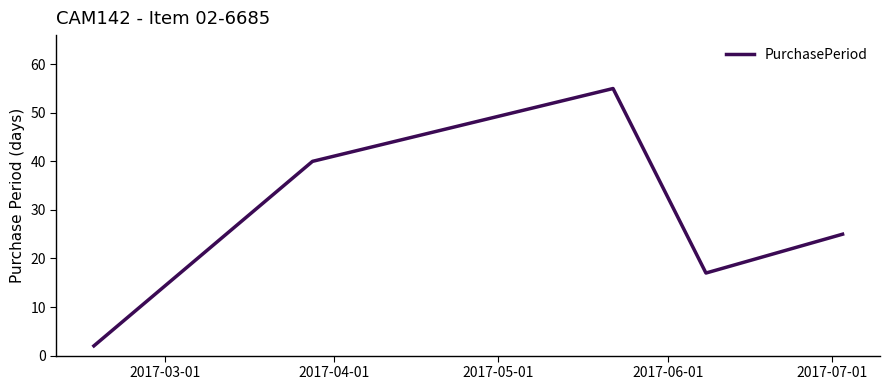

True or false: there are more than 1 points higher than both neighbors.

False